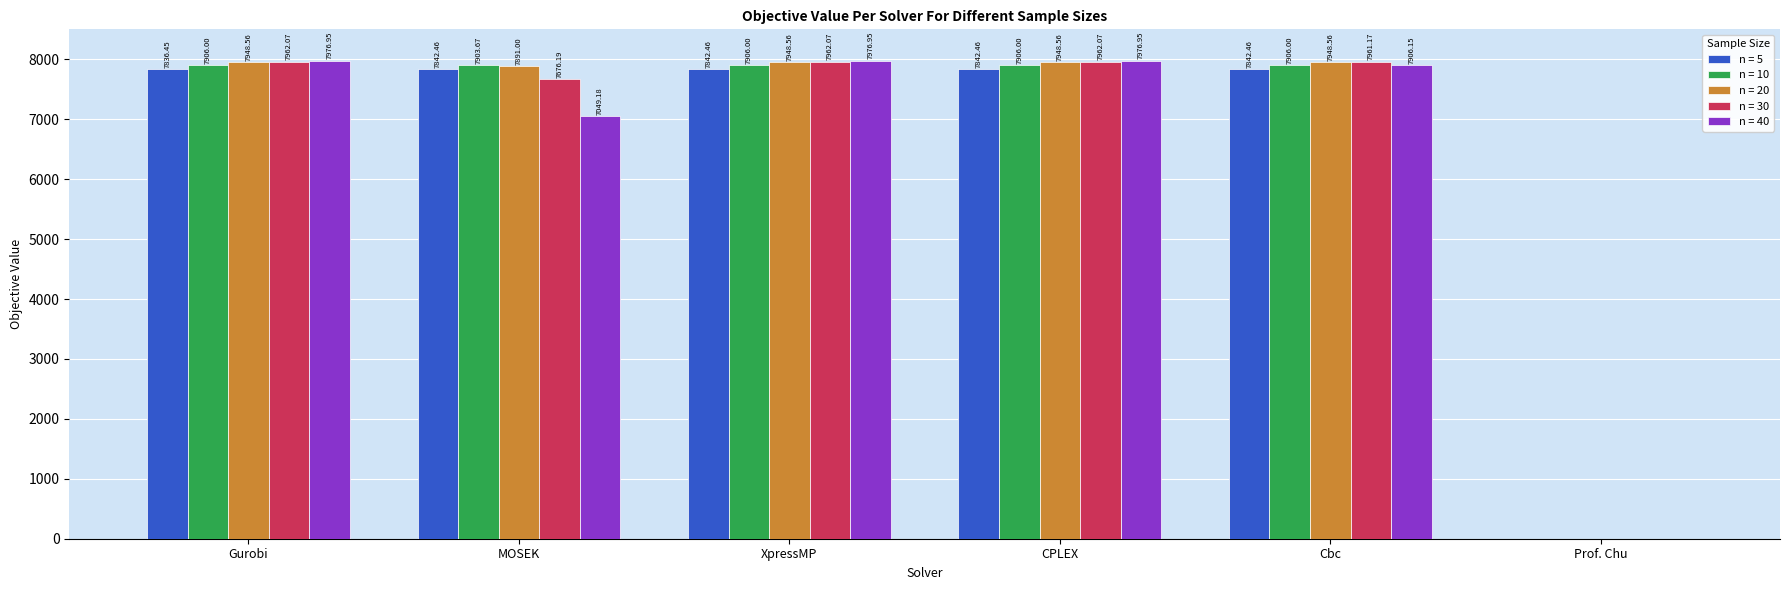

Which series has the largest total across all categories?

n = 20